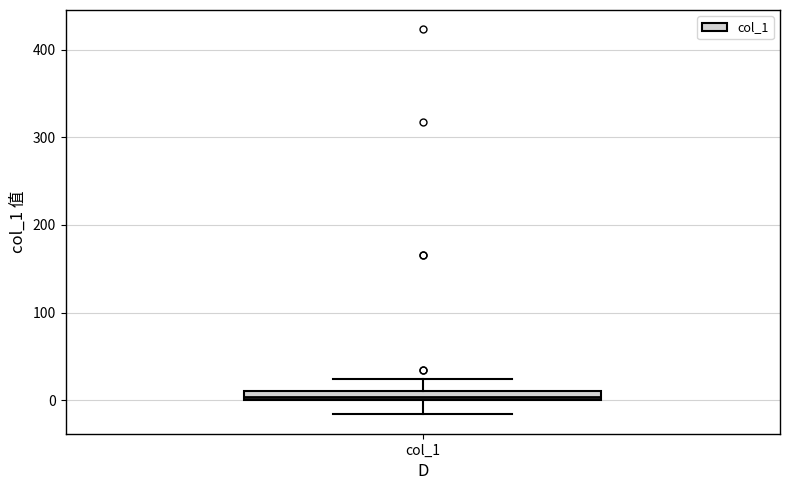

Where is the upper edge of the box for col_1 on the y-axis? The values are not printed on the chart, so give them approximately, as read against the axis.

10